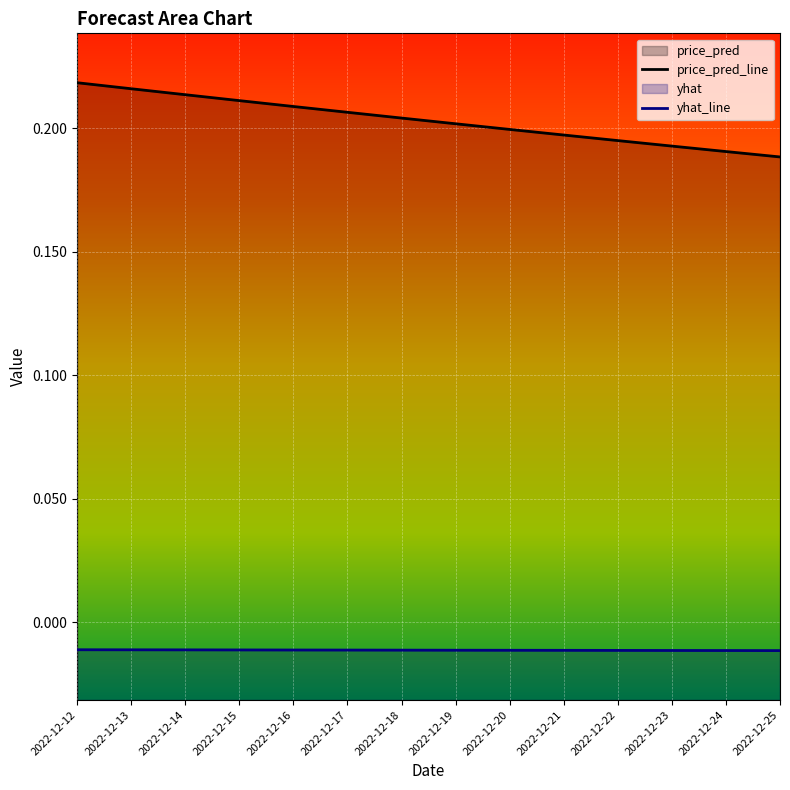

At which label is yhat_line closest to 0?

2022-12-12